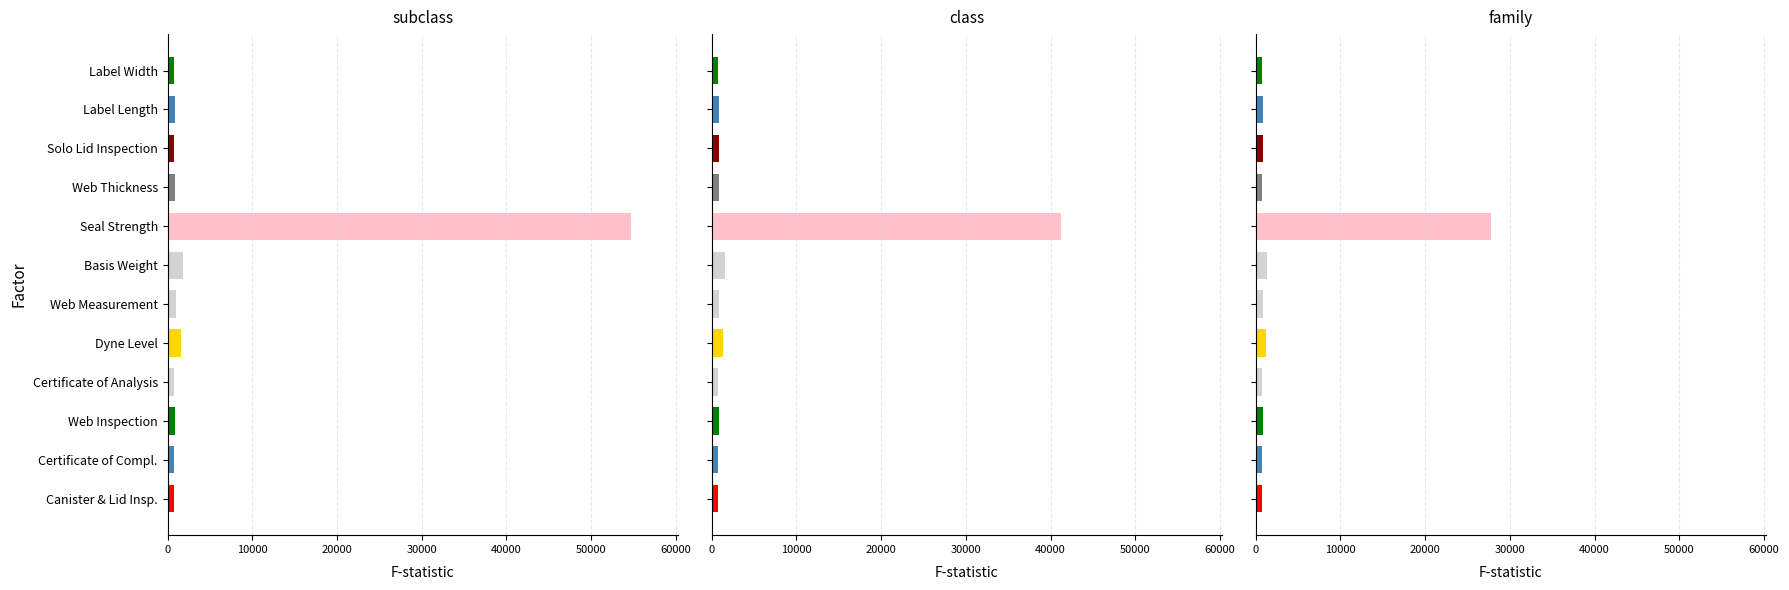

Does the chart contain stacked bars?

No